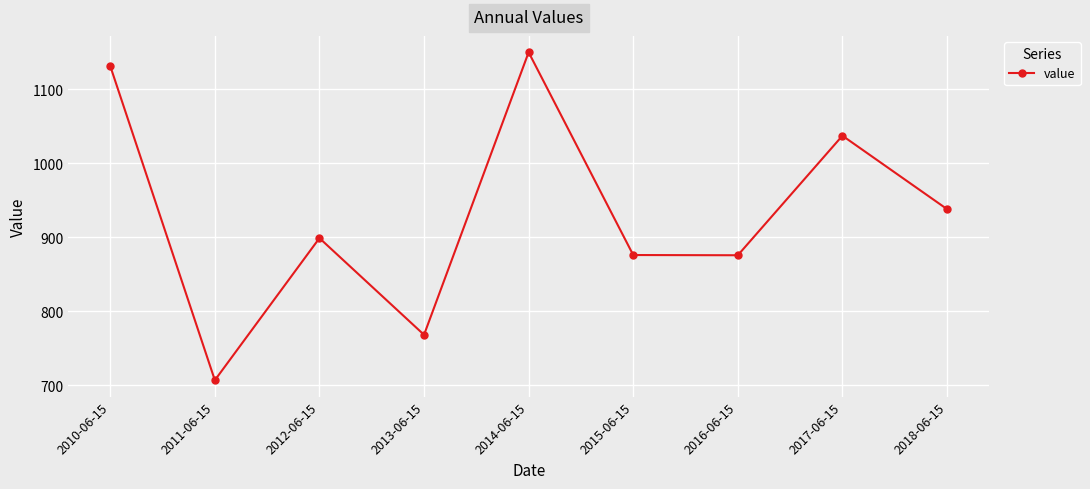

The chart shows a value of 401.7 at 2016-06-15. True or false?

False